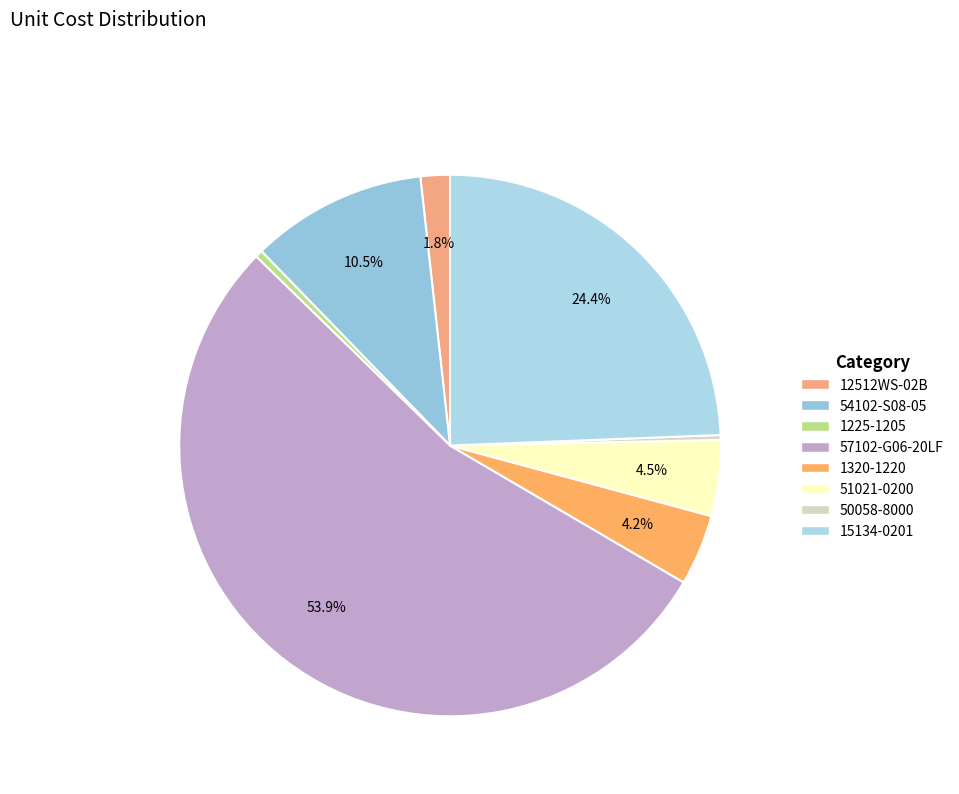

What is the total percentage of 15134-0201 and 51021-0200?

28.9%